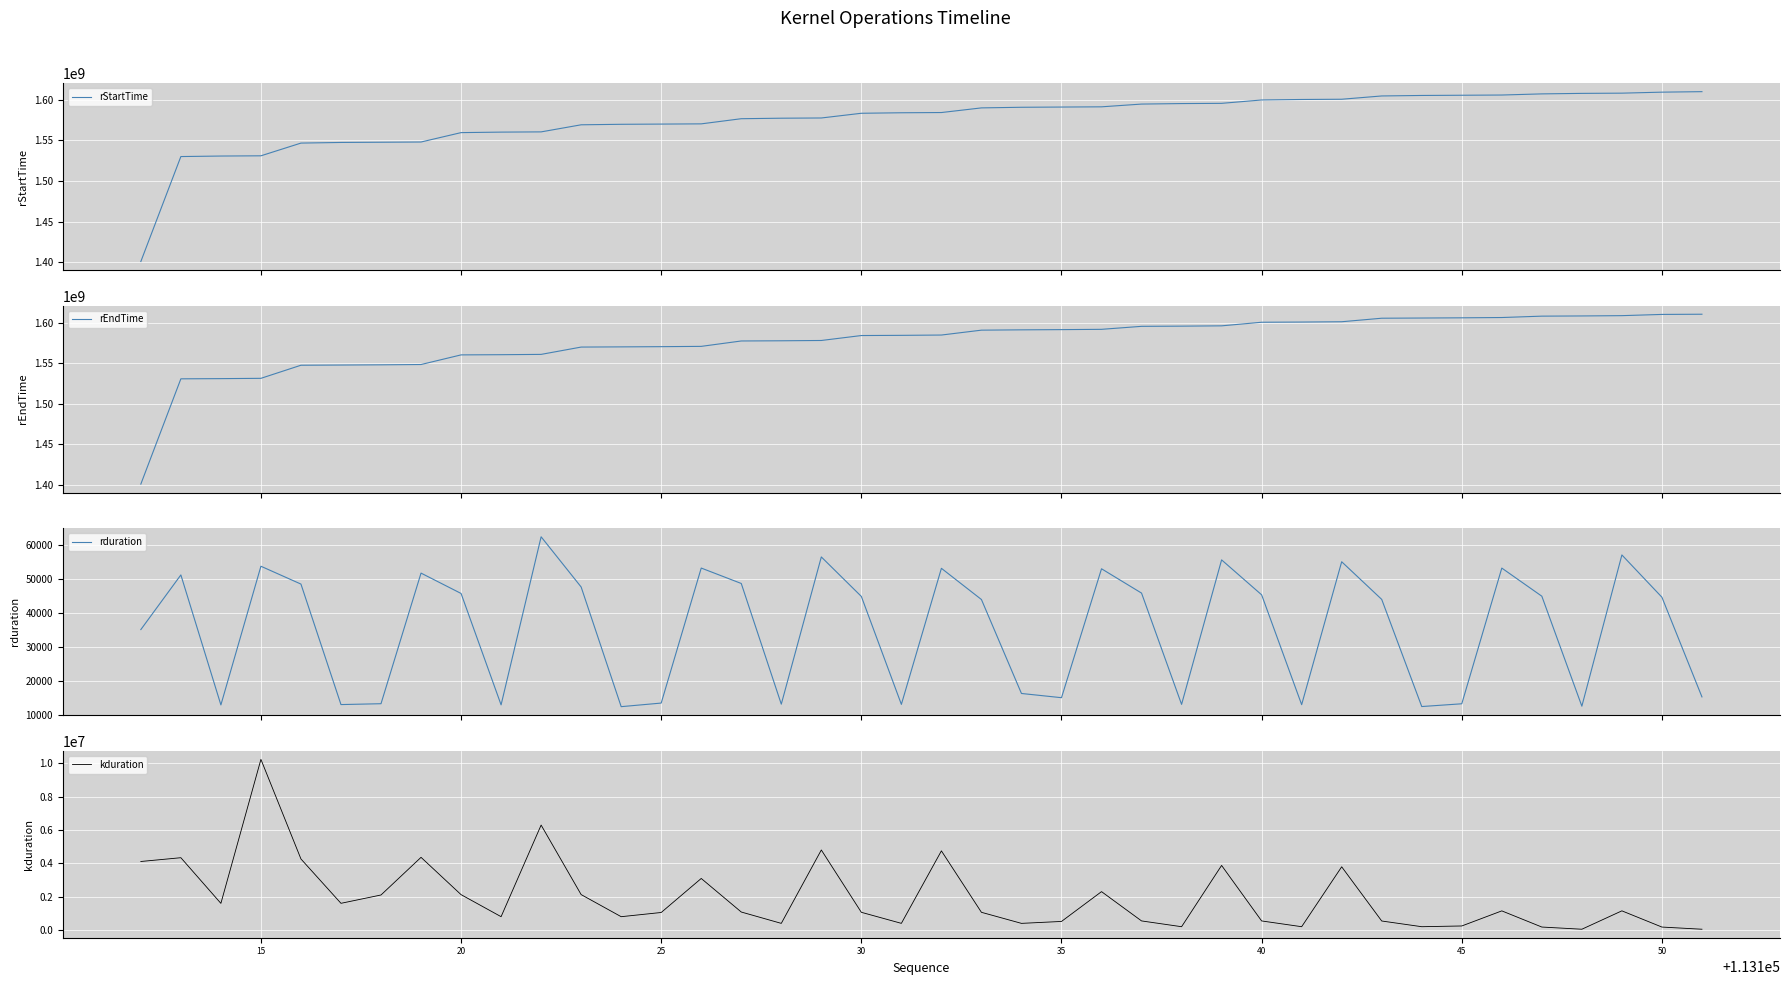

What is the minimum value for rStartTime?

1400656558